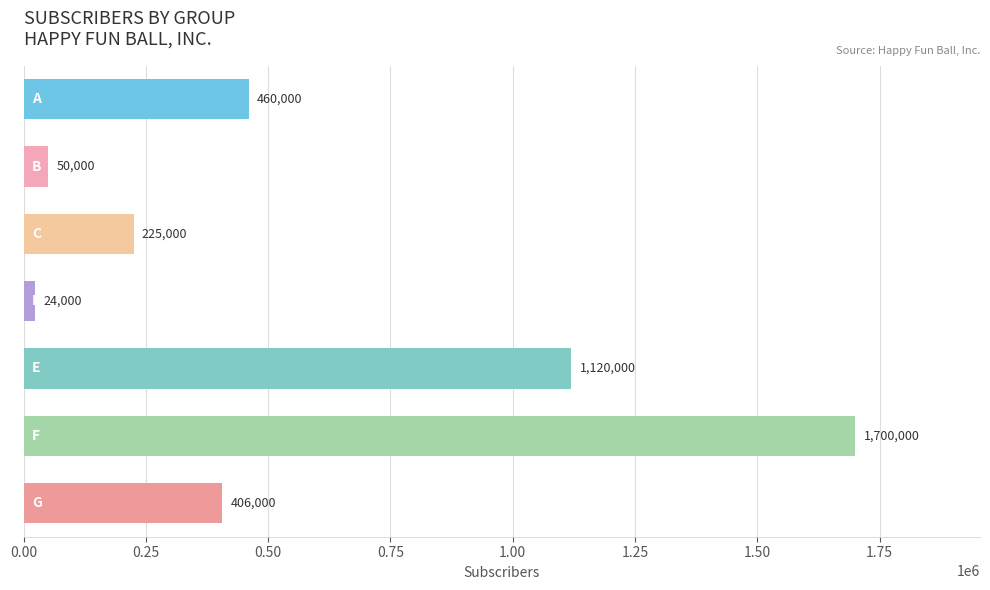

What is the average value?

569286